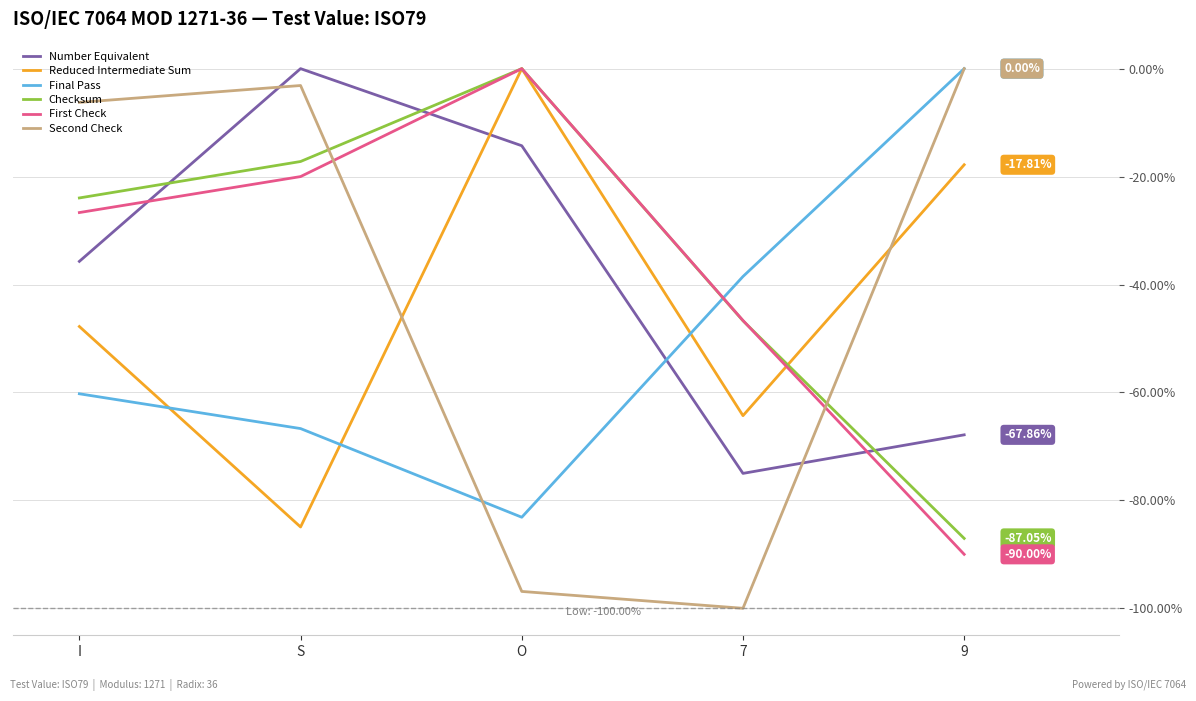

At which category does Second Check reach its first local peak?

S